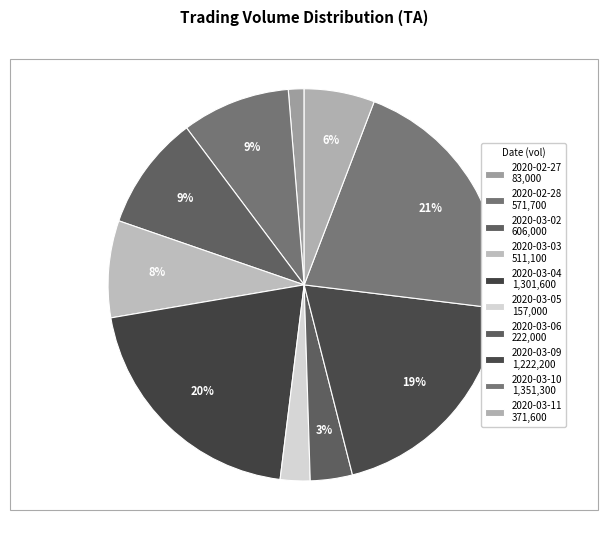

Count the number of slices in the pie.

10